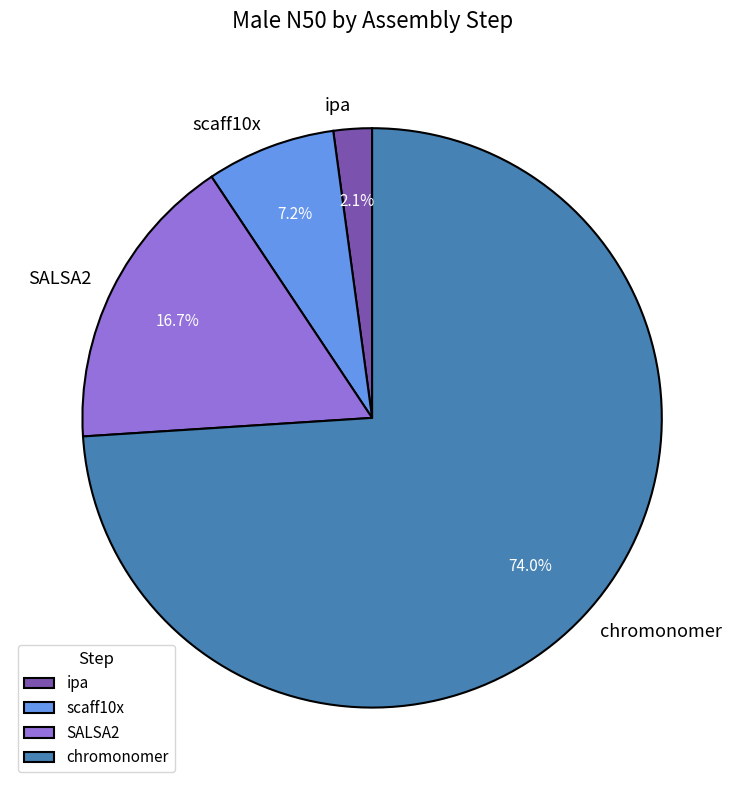

How many segments does this pie chart have?

4